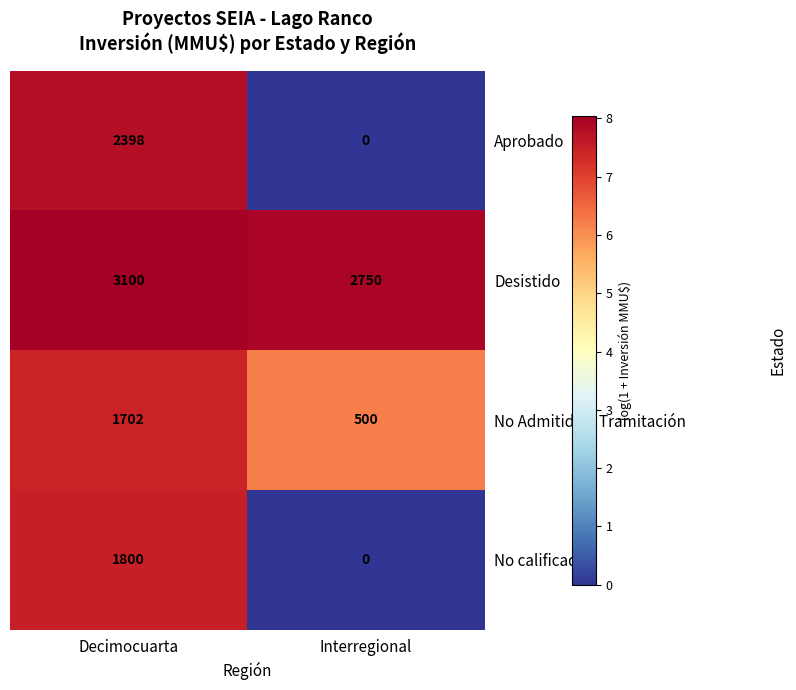

The value of No calificado at Decimocuarta is 1800. True or false?

True